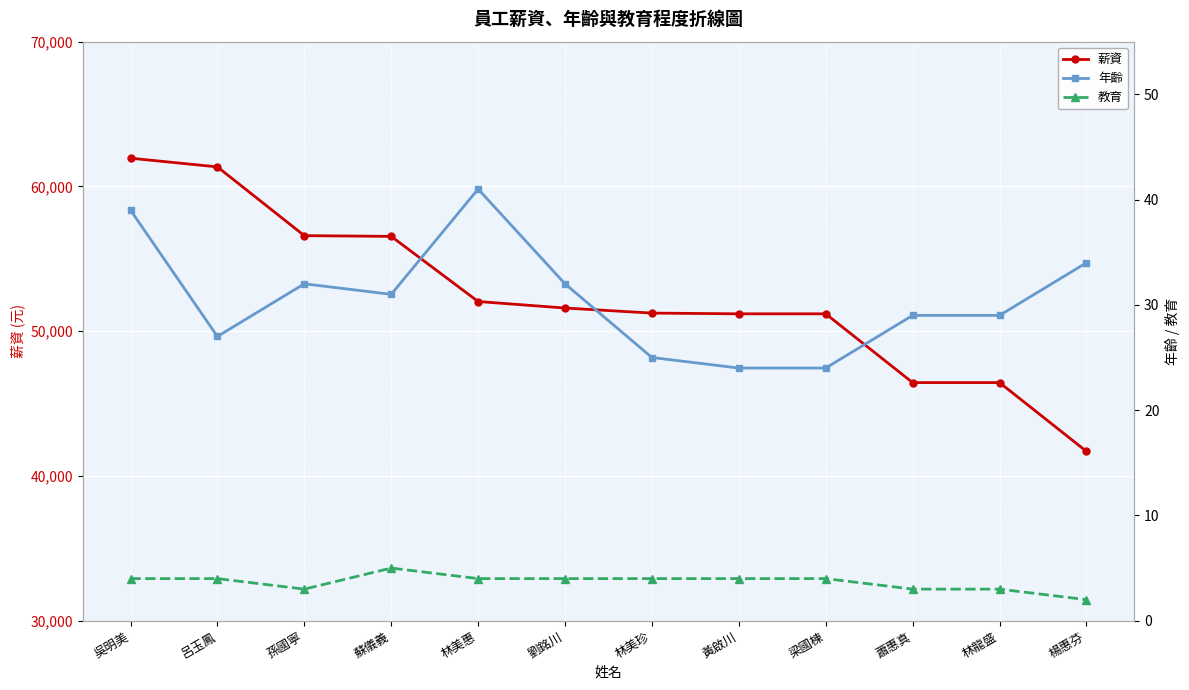

What is the difference between the maximum and minimum values in the 教育 series?

3